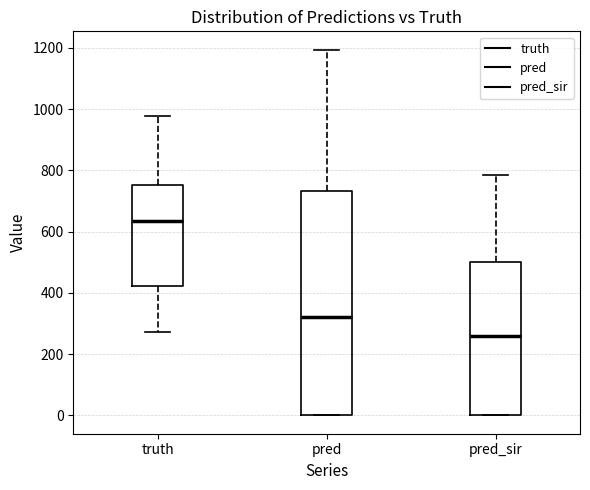

Comparing the boxes themselves (not the whiskers), which one is the tallest?

pred